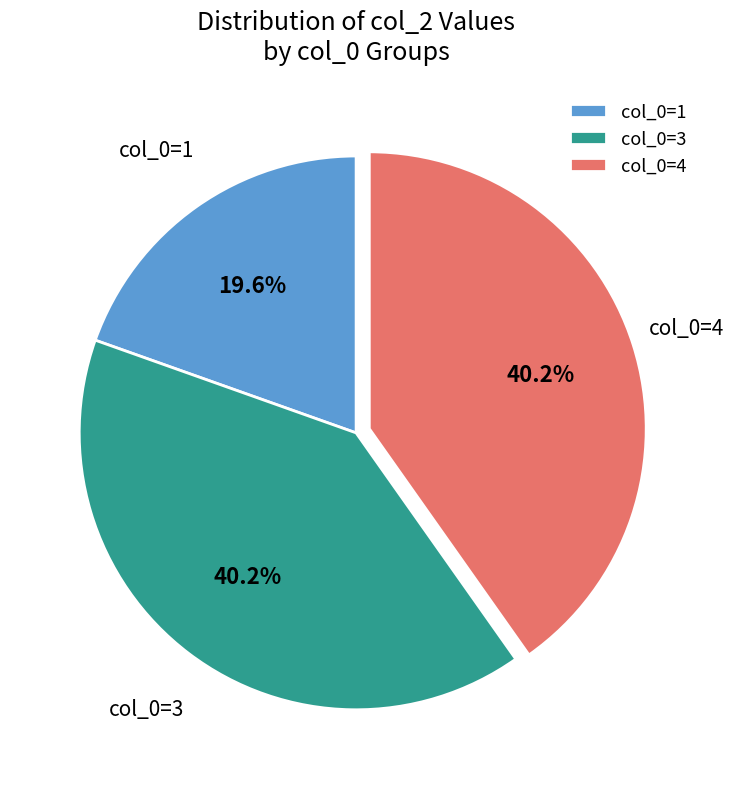

Which has a higher value, col_0=1 or col_0=3?

col_0=3